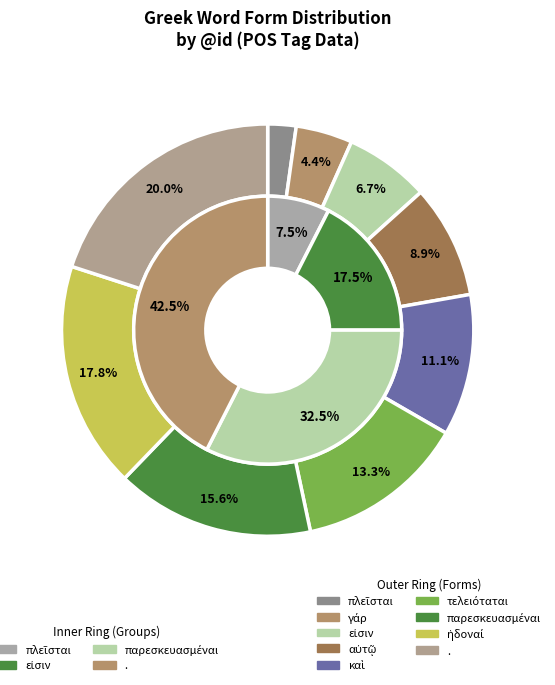

Is it true that εἰσιν is 7% of the pie?

True